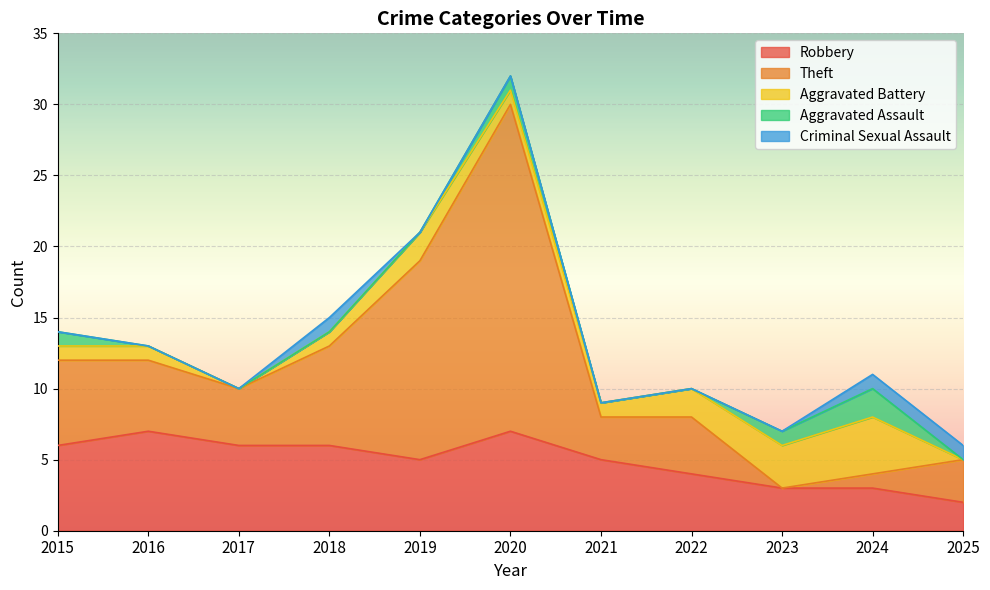

Which series has the widest spread of values?

Theft